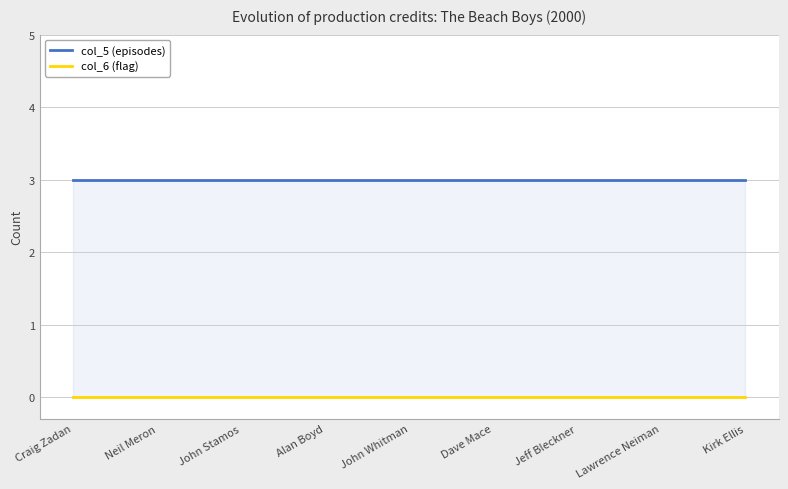

How many data points does each series have?

9